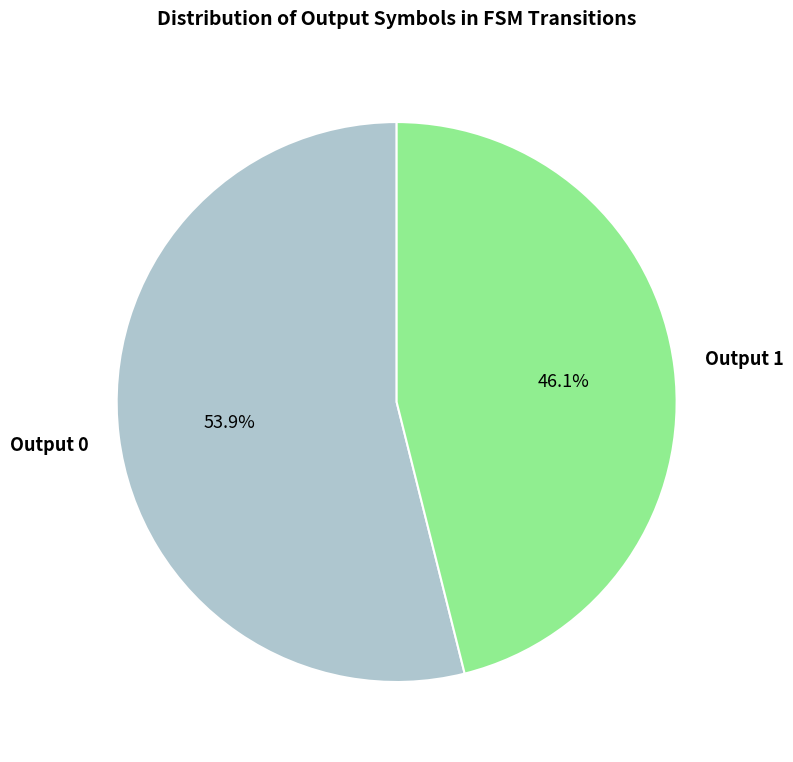

True or false: Output 0 accounts for 1% of the total.

False